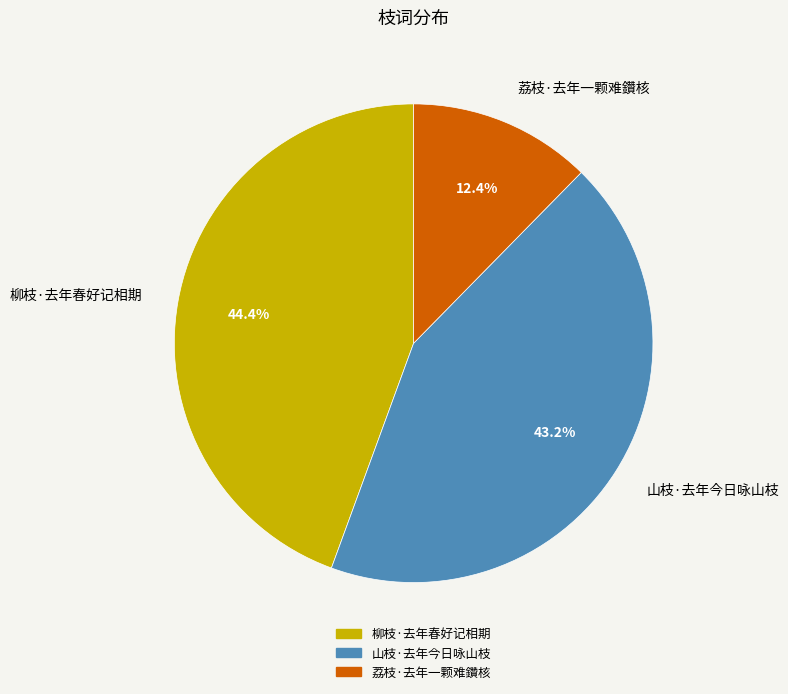

How many slices are in this pie chart?

3